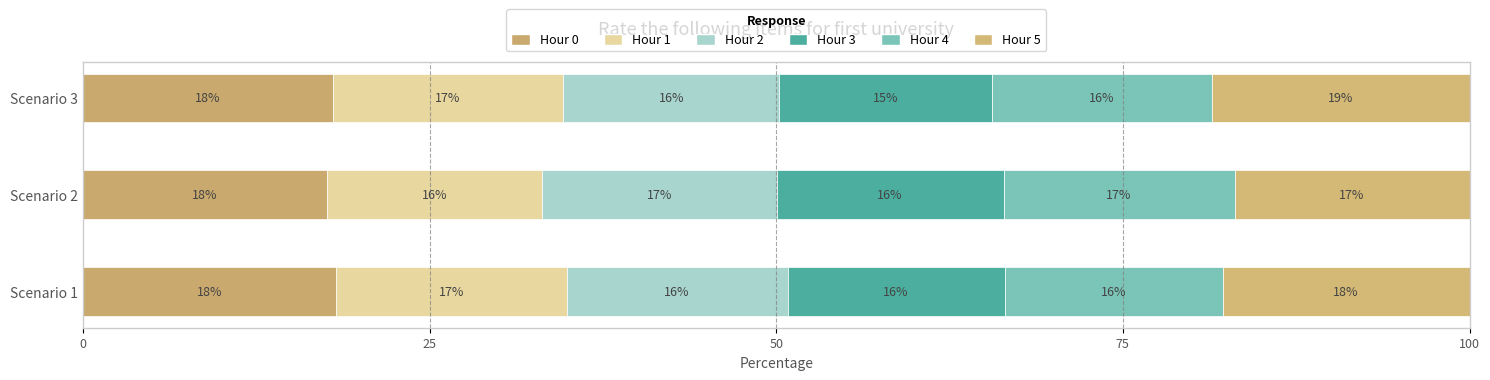

How many categories are shown in the chart?

3